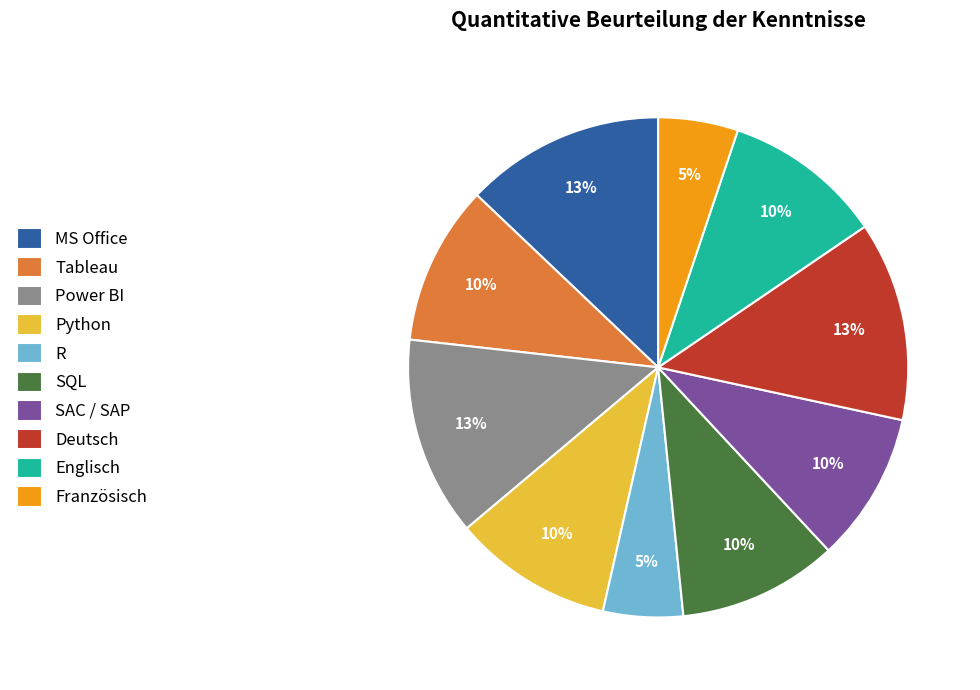

To the nearest percent, what is the difference between the largest and smallest slice percentages?

8%